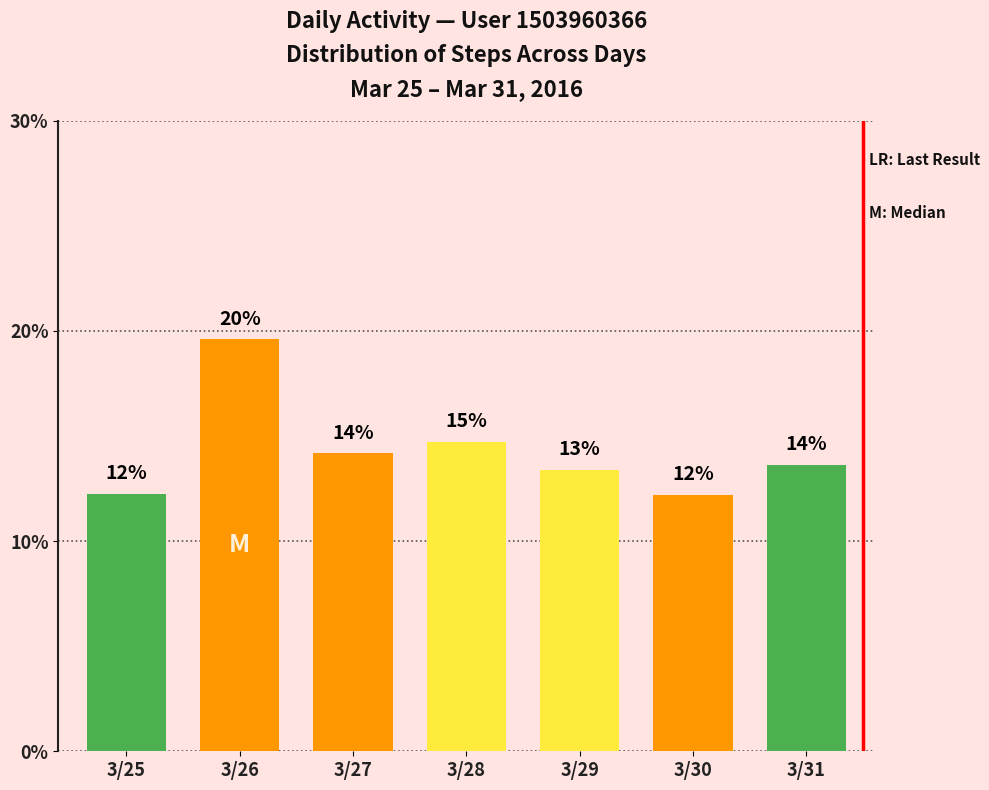

Are the bars horizontal?

No